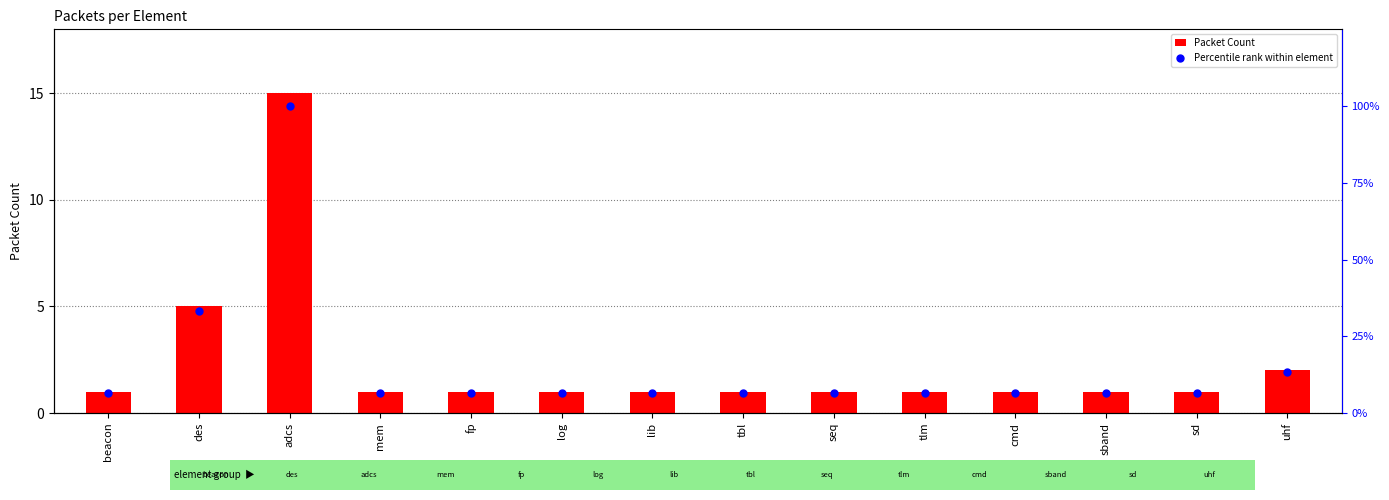

What are all the series names shown in the legend?

Packet Count, Percentile rank within element